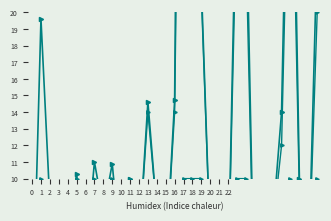

Where is the first local maximum for Altura Atual (m)?

1